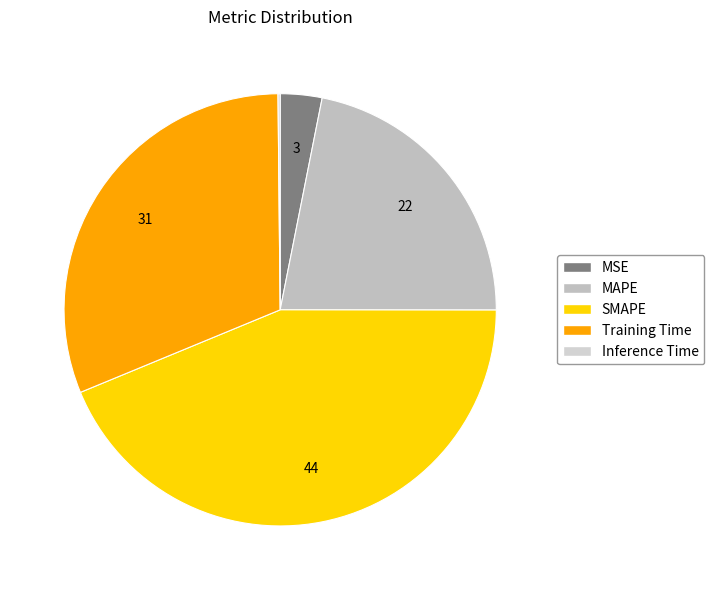

Is it true that SMAPE is 30% of the pie?

False